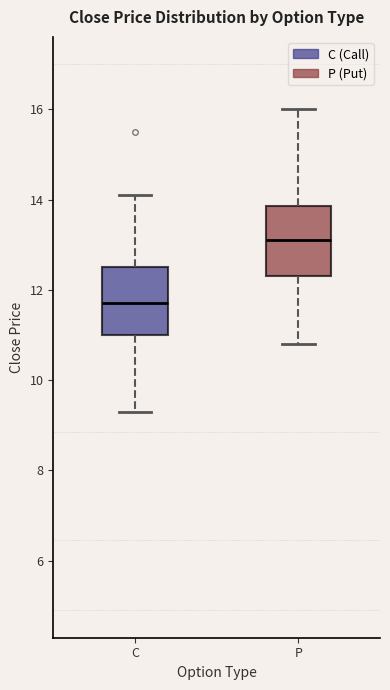

Reading left to right, transcribe this box plot: for each box, give where its median line is, the range the box spans, and where its two whiskers end, as read against the y-axis. The values are not printed on the chart, so give them approximately, as read against the axis.

C: median 11.8, box 11.0 to 12.6, whiskers 9.4 to 14.2
P: median 13.2, box 12.4 to 13.8, whiskers 10.8 to 16.0